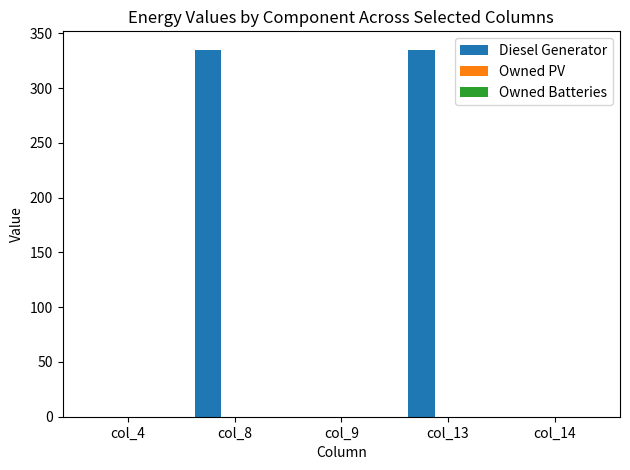

What is the ratio of the value at col_13 to the value at col_8?

1.0